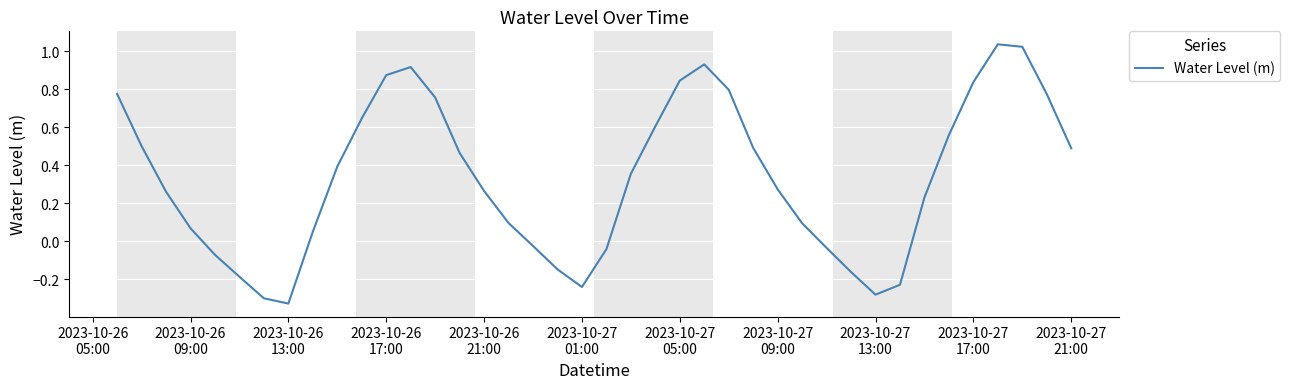

What is the difference between the maximum and minimum values?

1.4